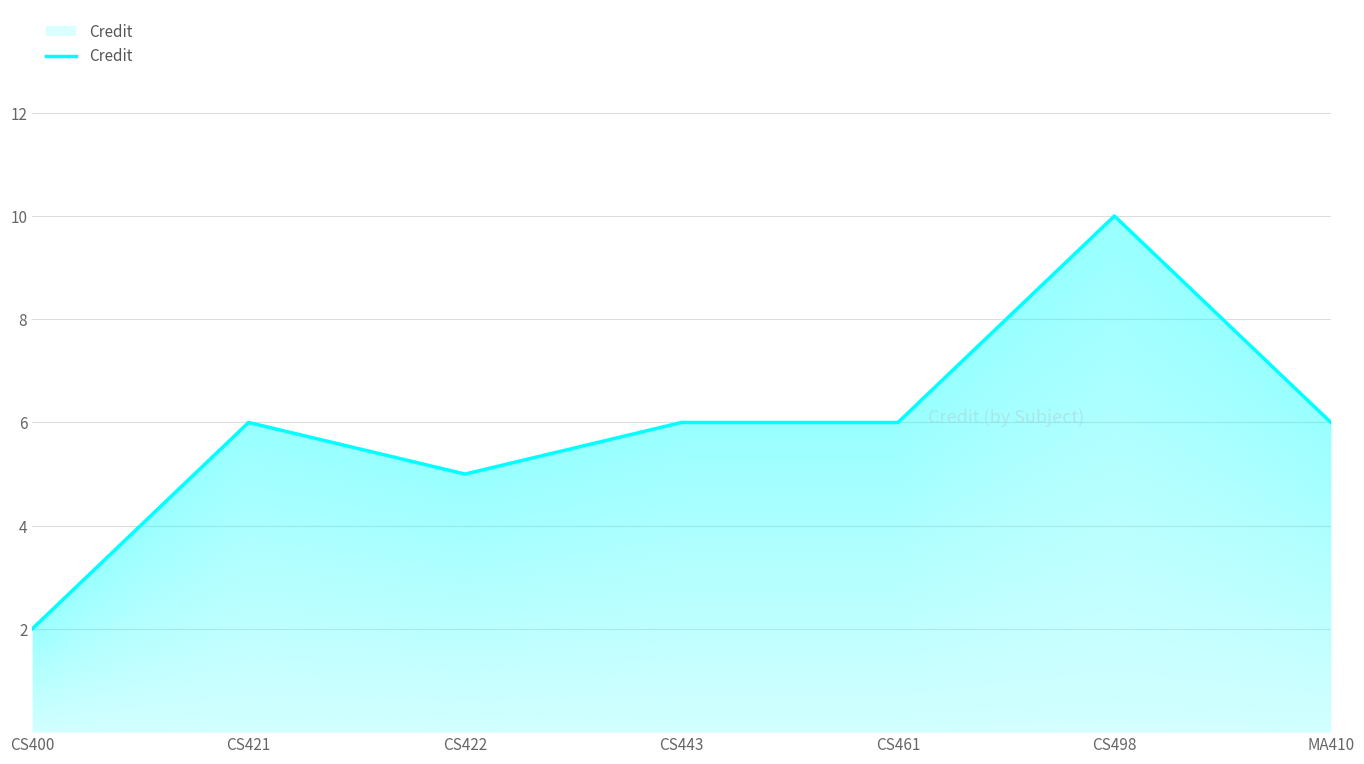

At which category does the chart reach its peak across all series?

CS498